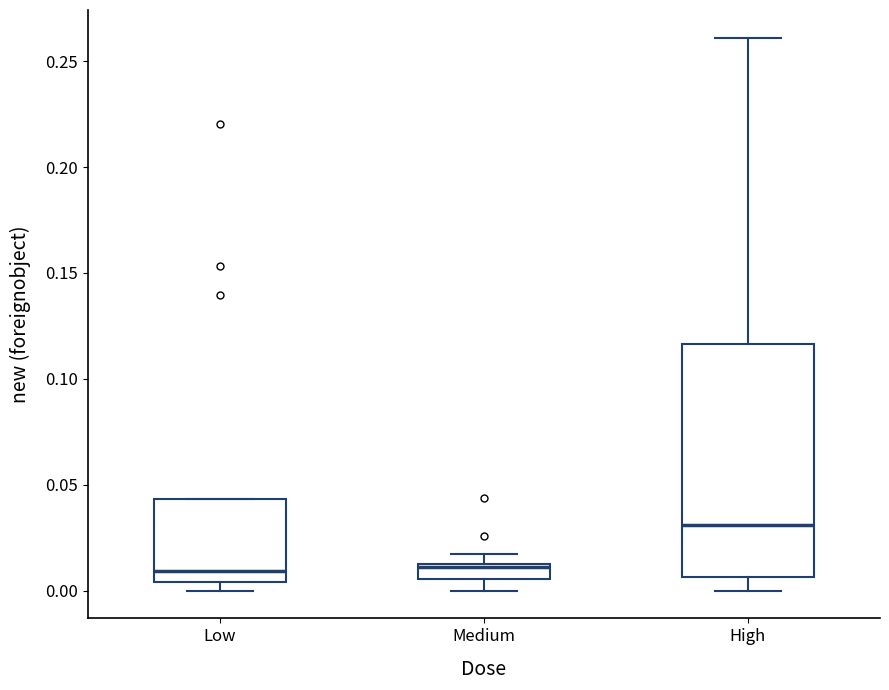

Which box is the tallest, from its lower edge to its upper edge?

High